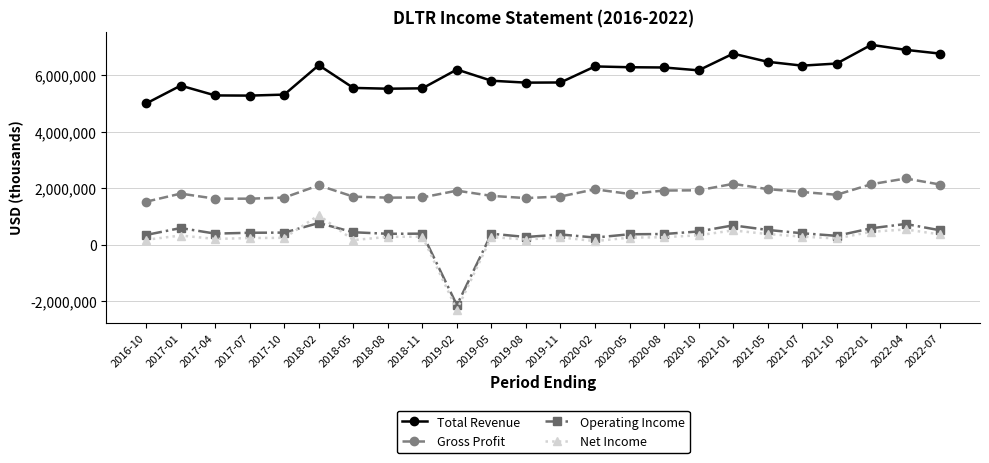

What is the difference between the second highest and minimum values in the Total Revenue series?

1901000